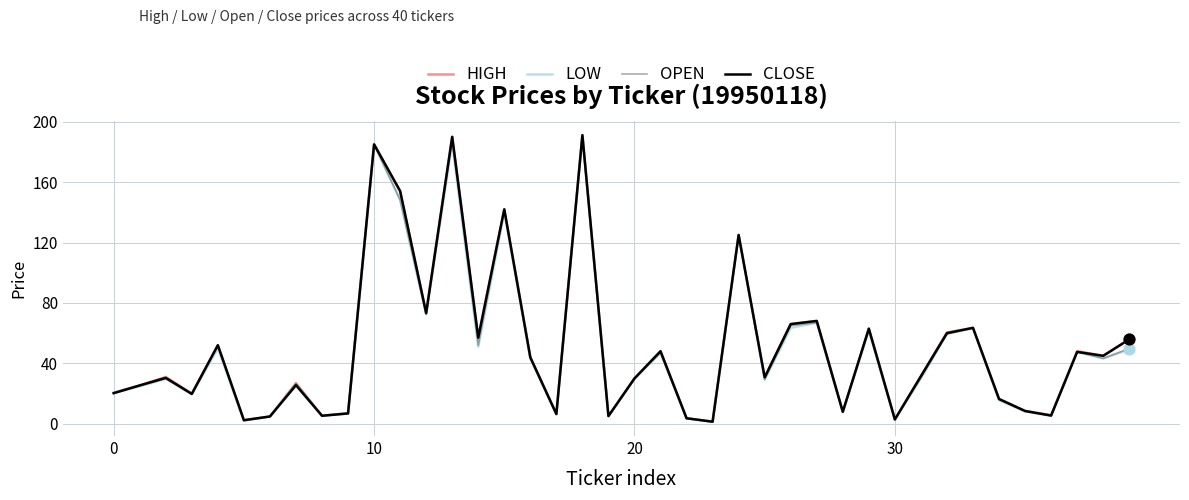

What is the maximum value shown in the chart?

191.1